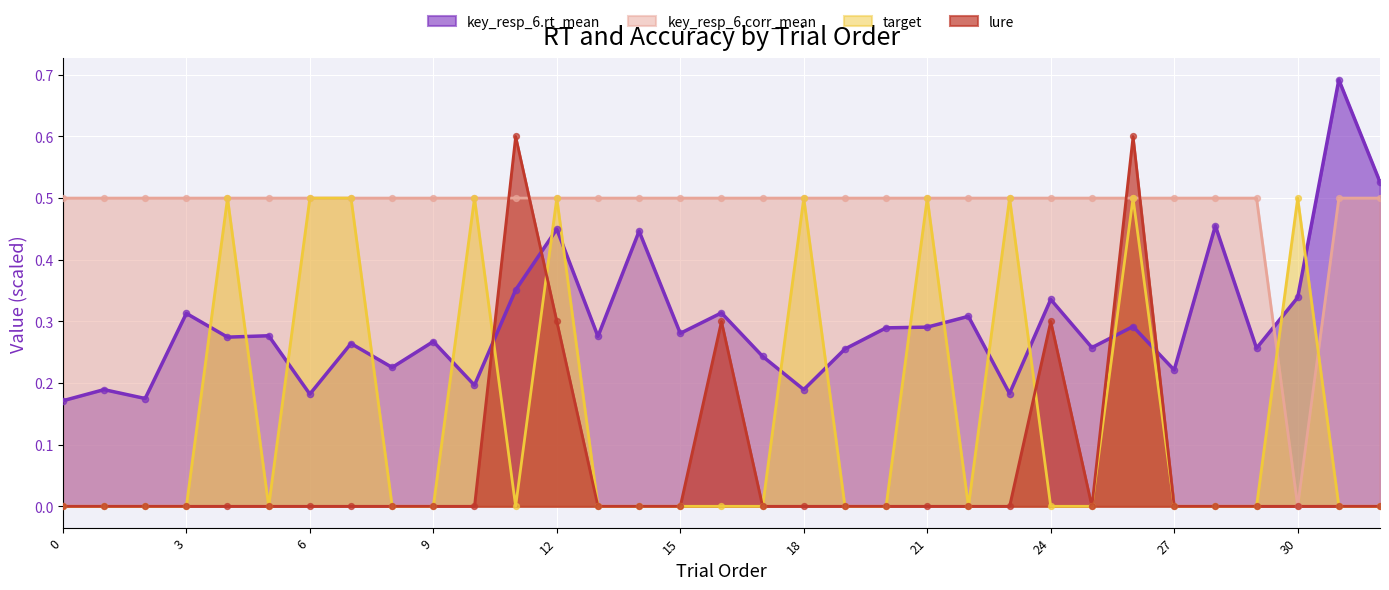

Which series reaches the minimum Y coordinate?

key_resp_6.corr_mean